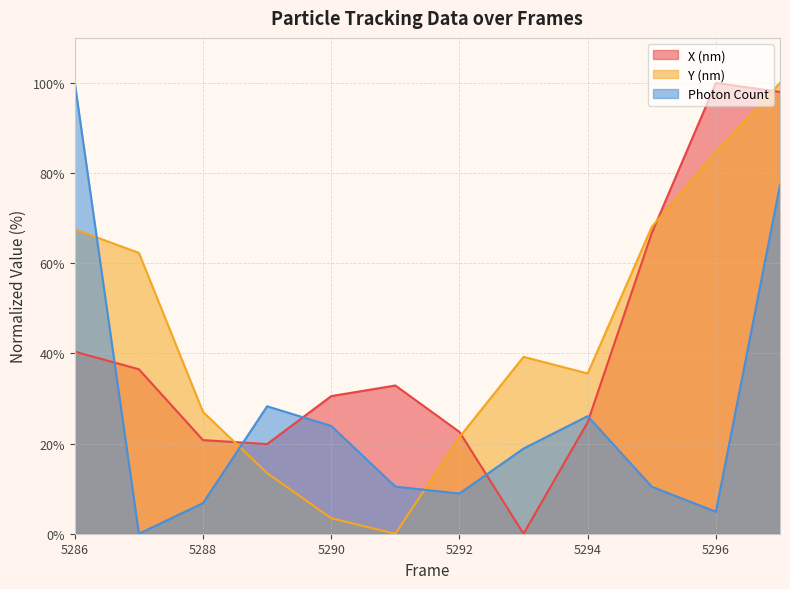

Where is the first local minimum for Photon Count?

5287